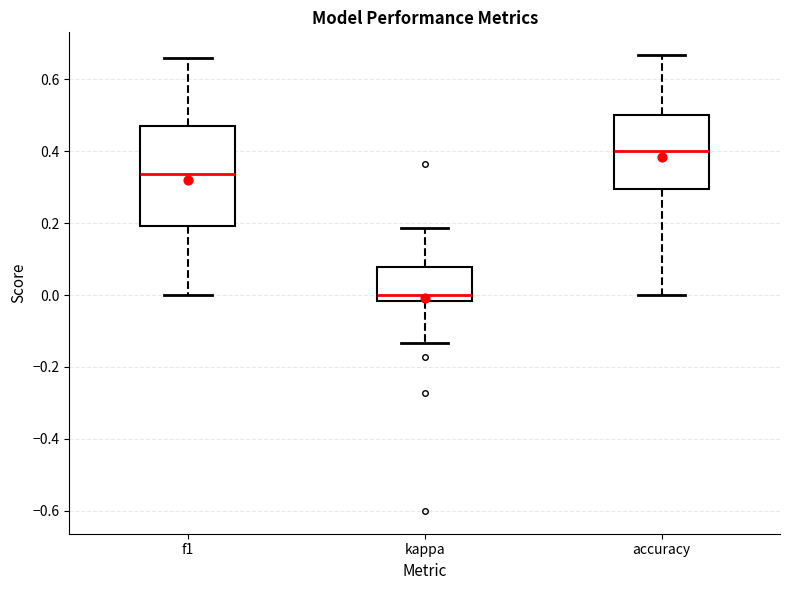

Which box is the tallest, from its lower edge to its upper edge?

f1